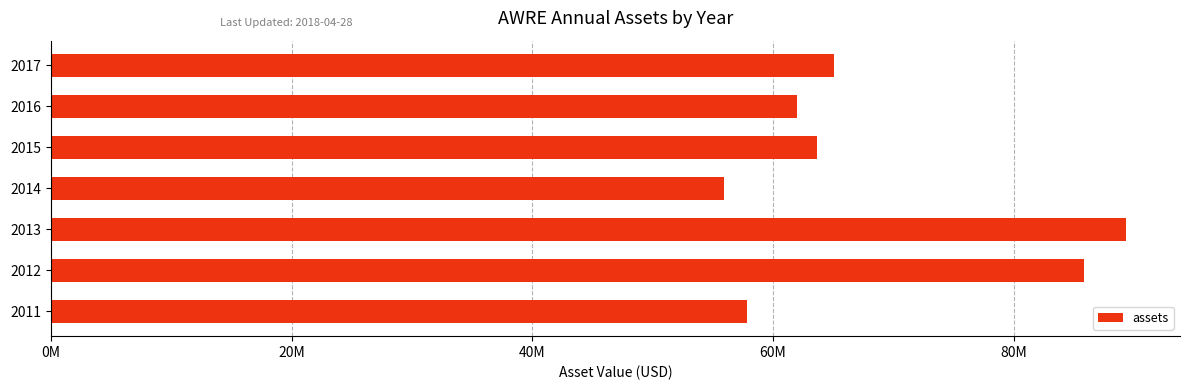

Are the bars grouped side by side (vs. stacked)?

No